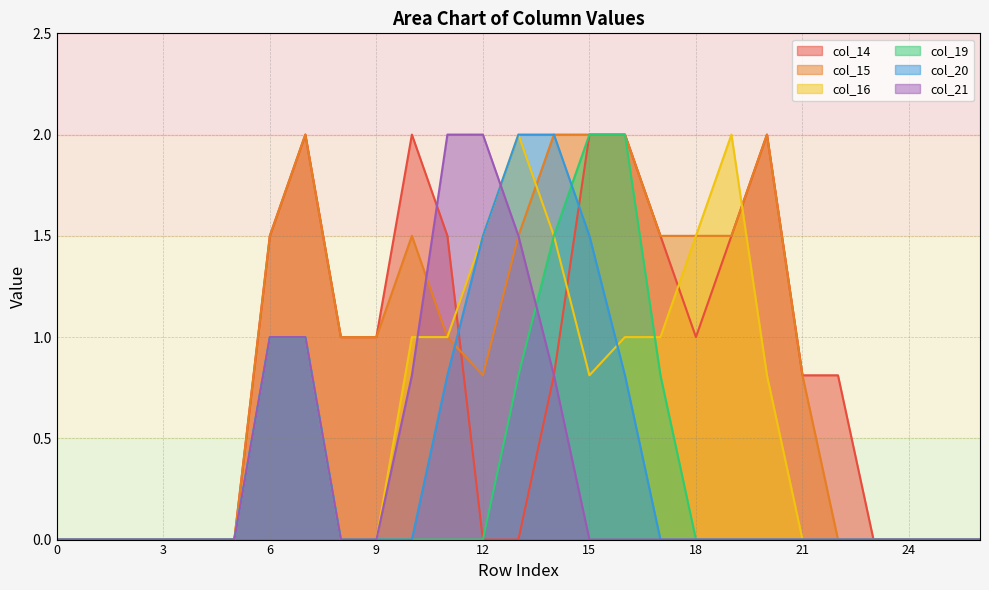

What is the sum of all col_21 values?

9.1